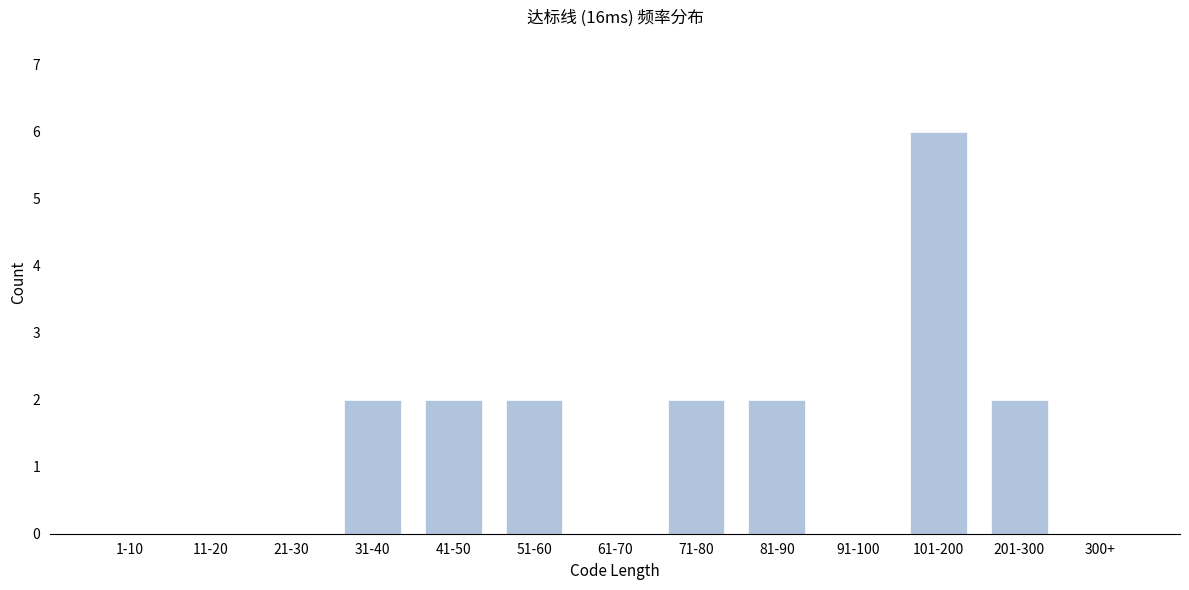

Reading right to left, list all the values displayed in this chart.

300+=0	201-300=2	101-200=6	91-100=0	81-90=2	71-80=2	61-70=0	51-60=2	41-50=2	31-40=2	21-30=0	11-20=0	1-10=0